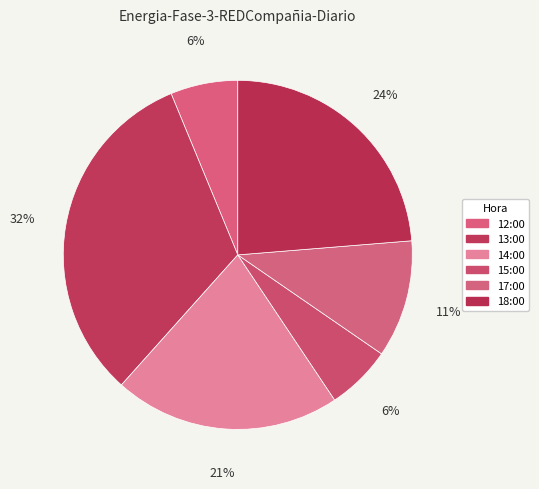

What is the largest slice in the pie chart?

13:00